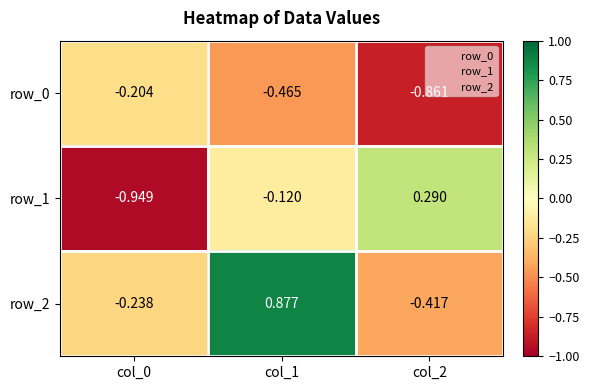

List the series in order of their overall mean, lowest first.

row_0, row_1, row_2